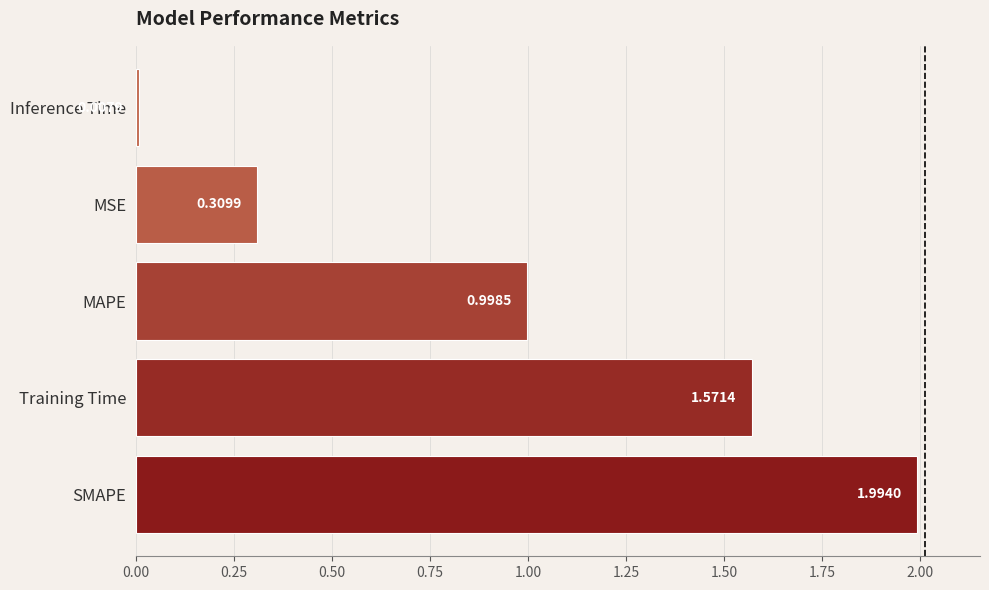

Where is the data nearest to the value 1?

MAPE